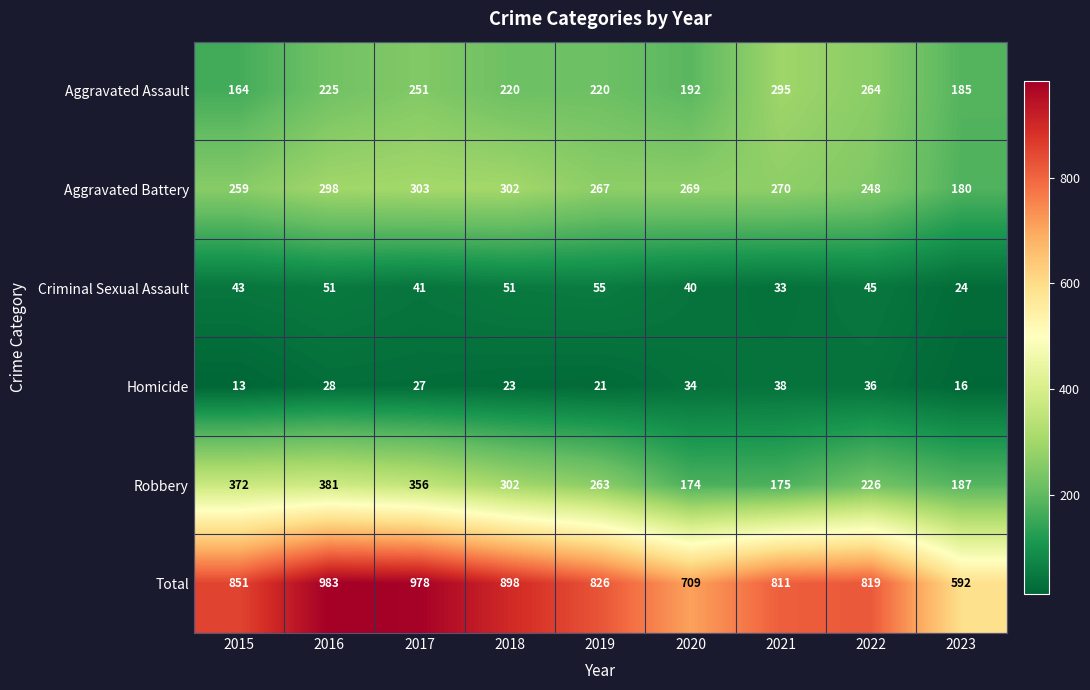

What is the difference between the Criminal Sexual Assault values at 2020 and 2015?

3